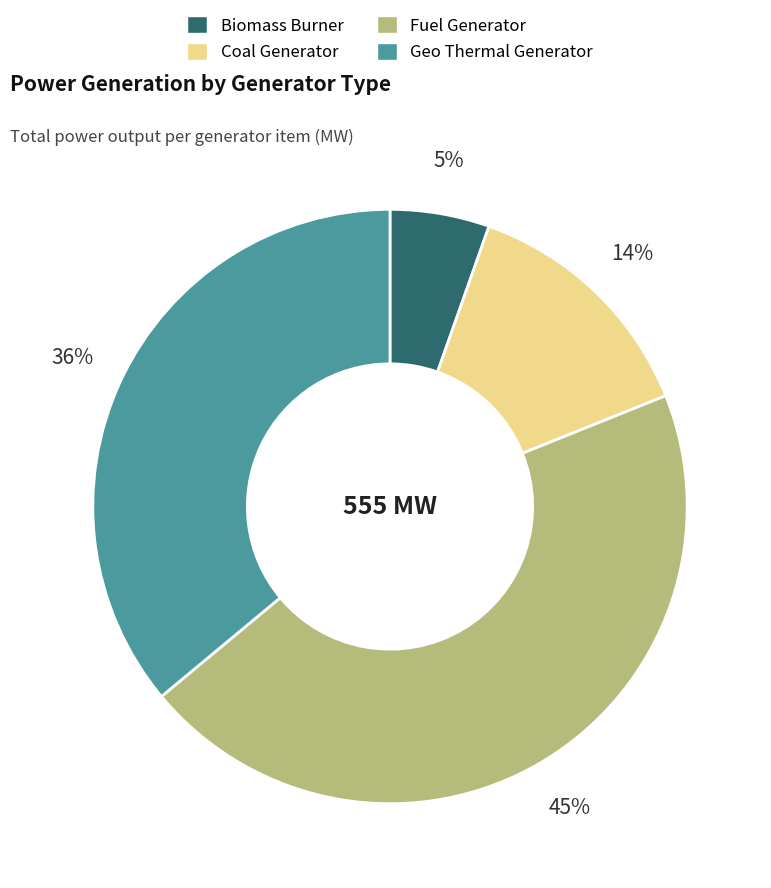

Which has a higher value, Coal Generator or Biomass Burner?

Coal Generator